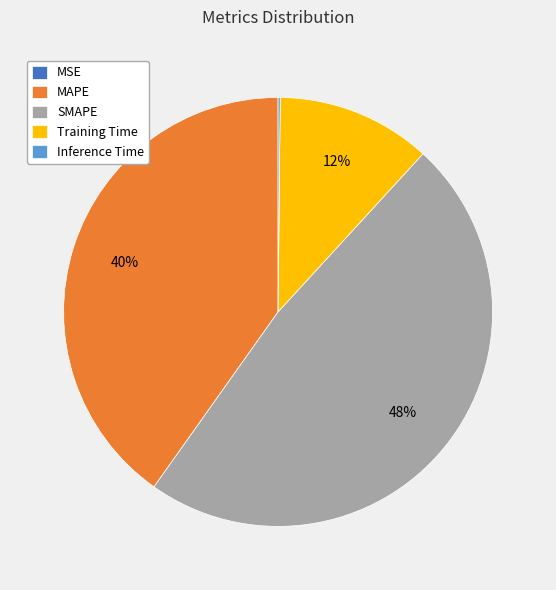

The MAPE slice represents 40% of the pie. True or false?

True